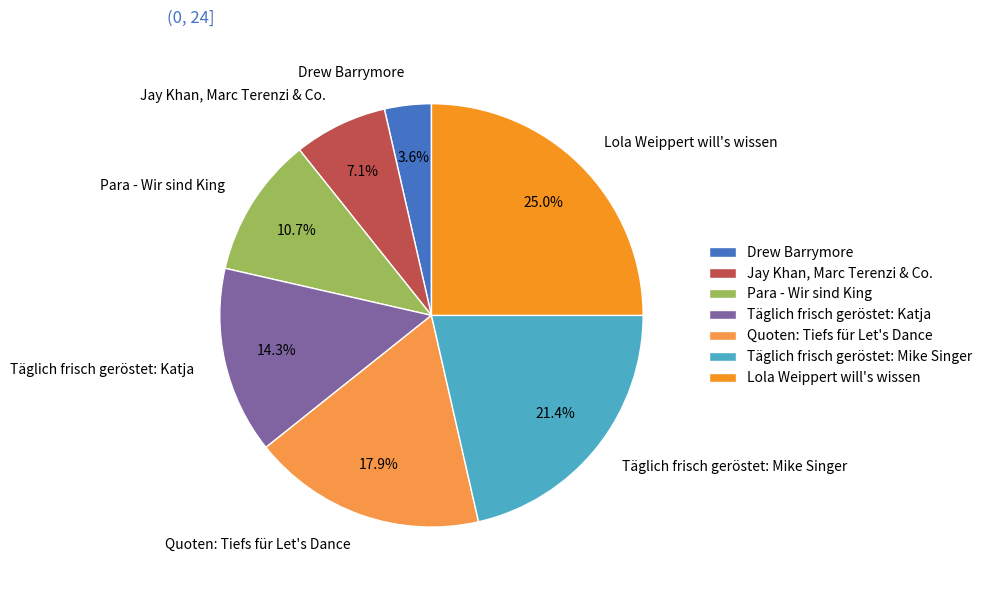

Which category has the smallest portion of the pie?

Drew Barrymore